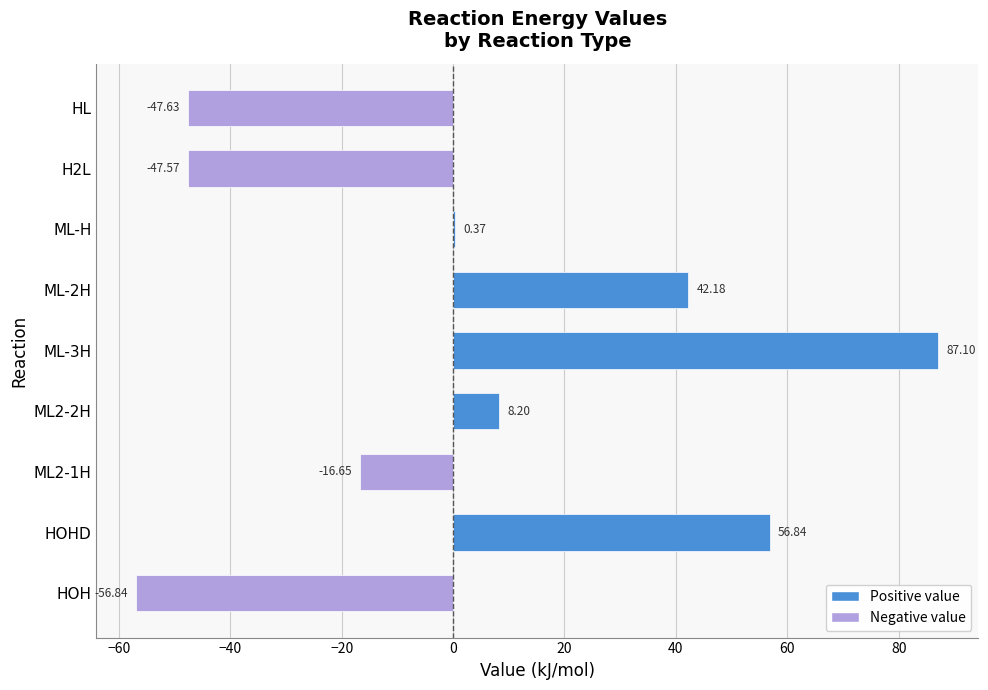

What is the maximum value shown in the chart?

87.1